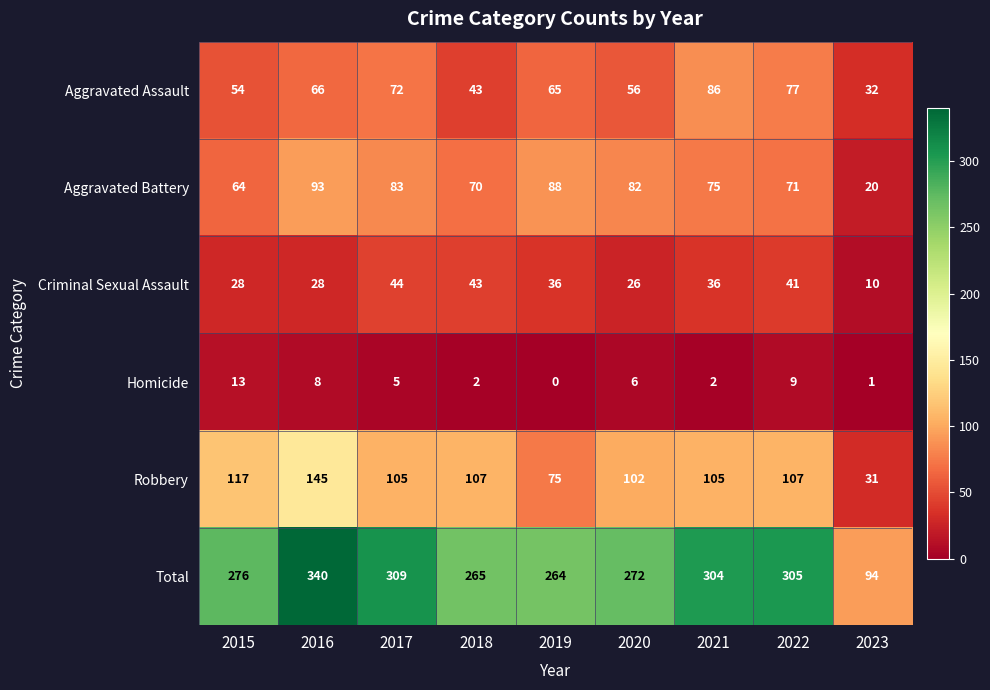

What is the spread (max minus min) of values at 2016?

332